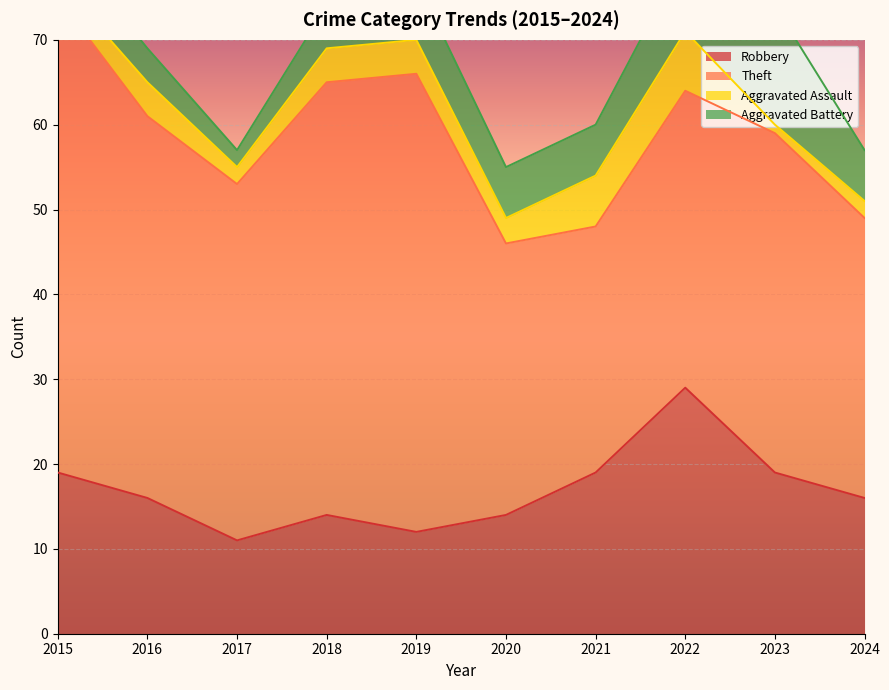

The Robbery series shows 19 at 2023. True or false?

True